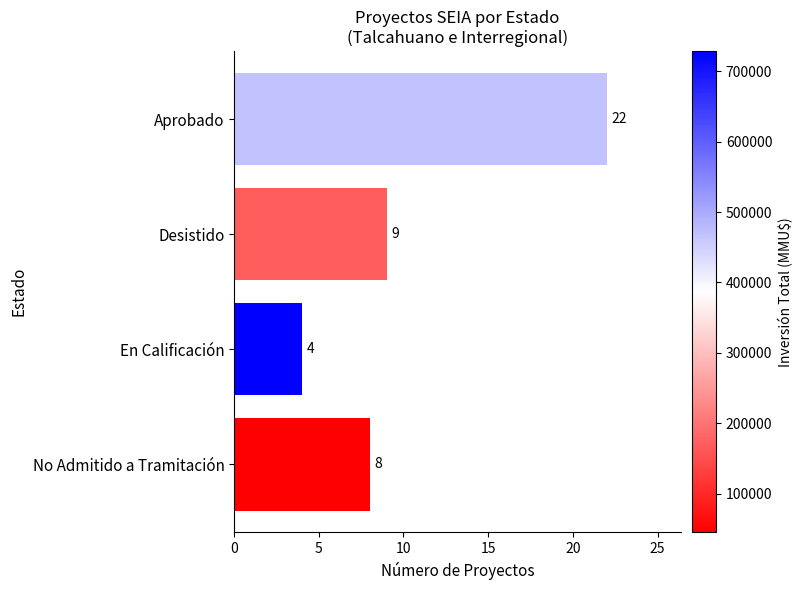

Reading top to bottom, what are all the values shown in this chart?

Aprobado=22	Desistido=9	En Calificación=4	No Admitido a Tramitación=8